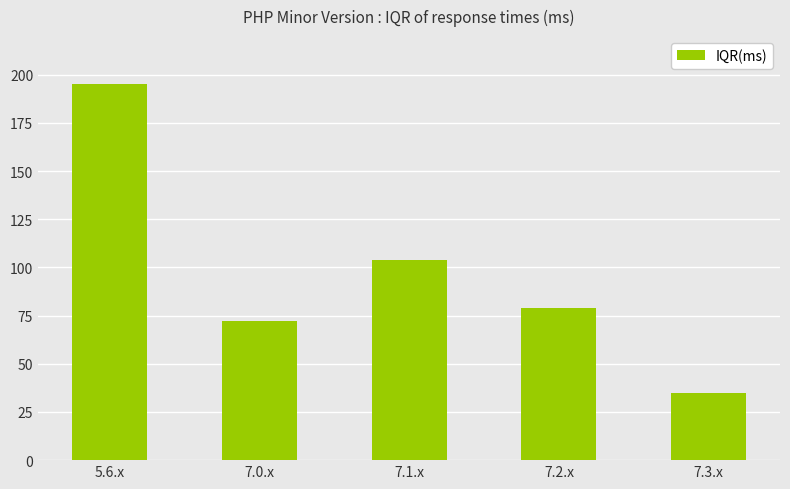

List the labels in order of value, smallest first.

7.3.x, 7.0.x, 7.2.x, 7.1.x, 5.6.x